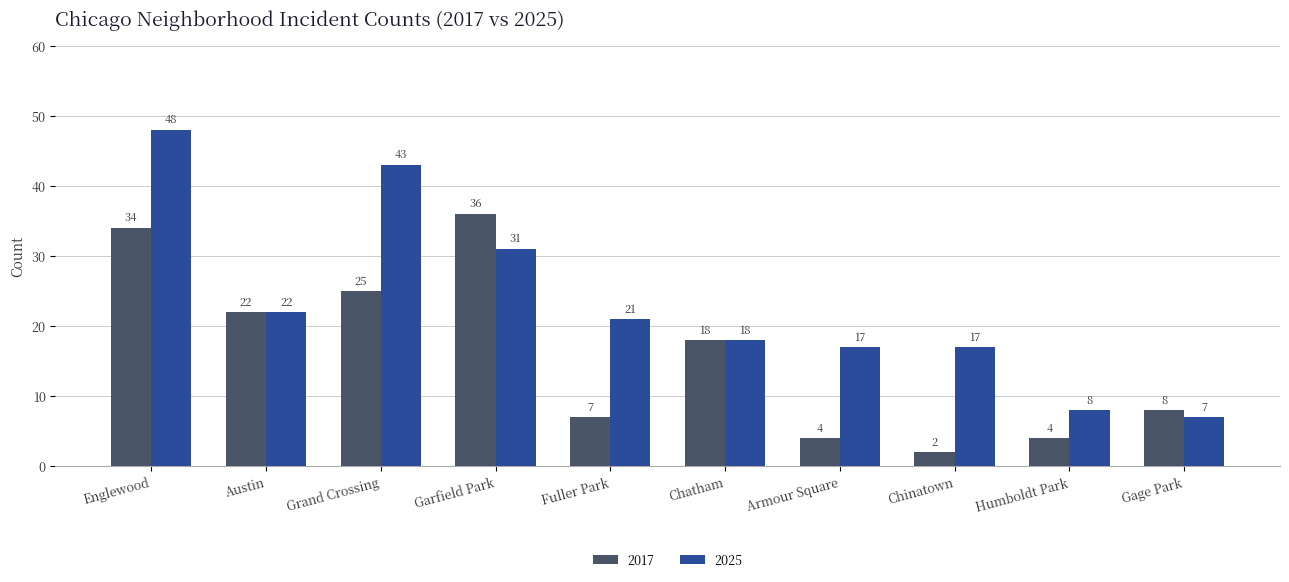

Rank the series by their maximum value, from highest to lowest.

2025, 2017